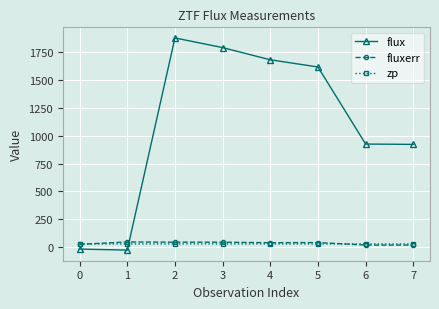

The value of flux at 2 is 1880.9. True or false?

True